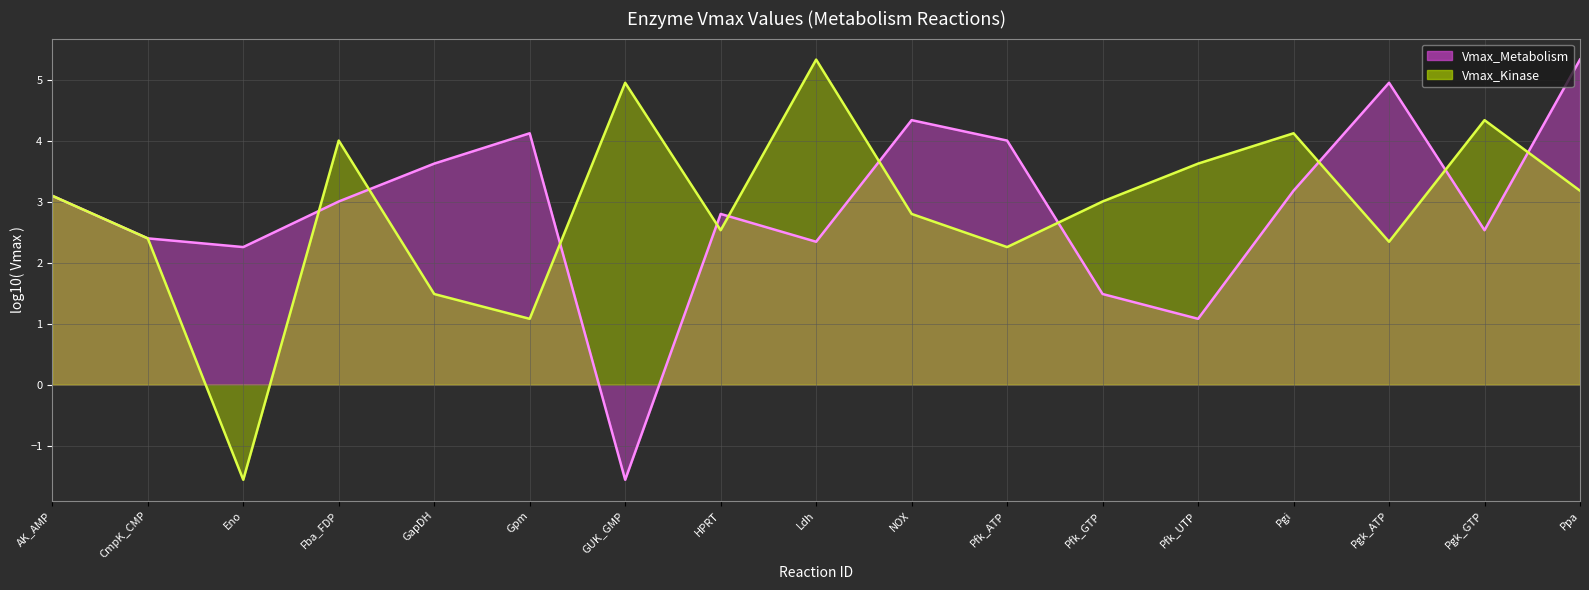

In Vmax_Metabolism (line), how many points are higher than both neighbors (excluding endpoints)?

4